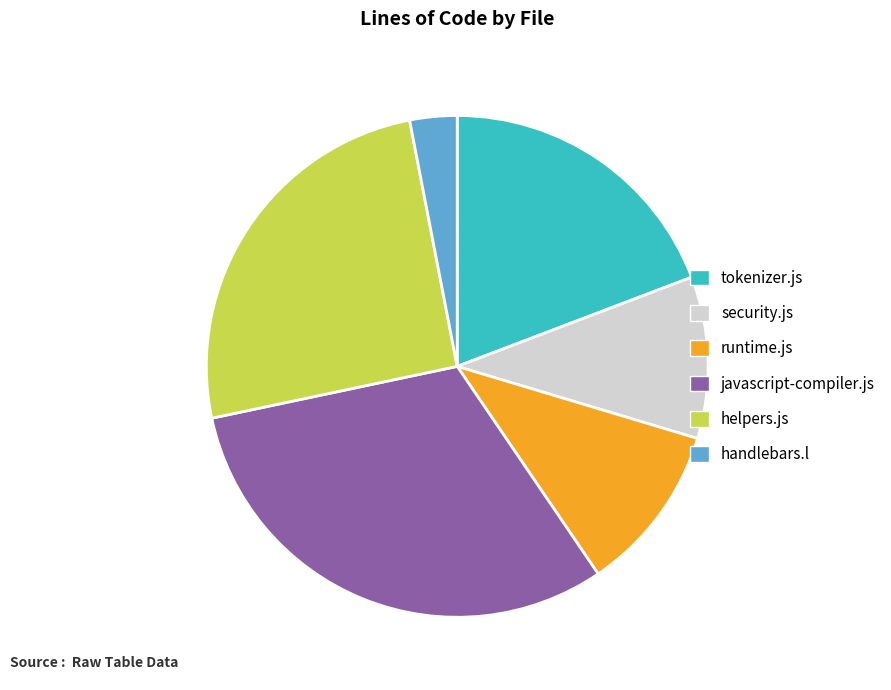

Is tokenizer.js the majority of the pie?

No